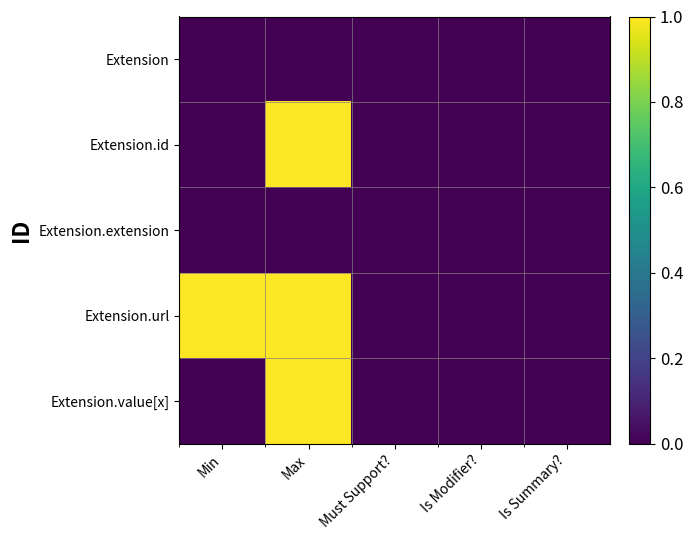

At how many categories does at least one series exceed 0?

2